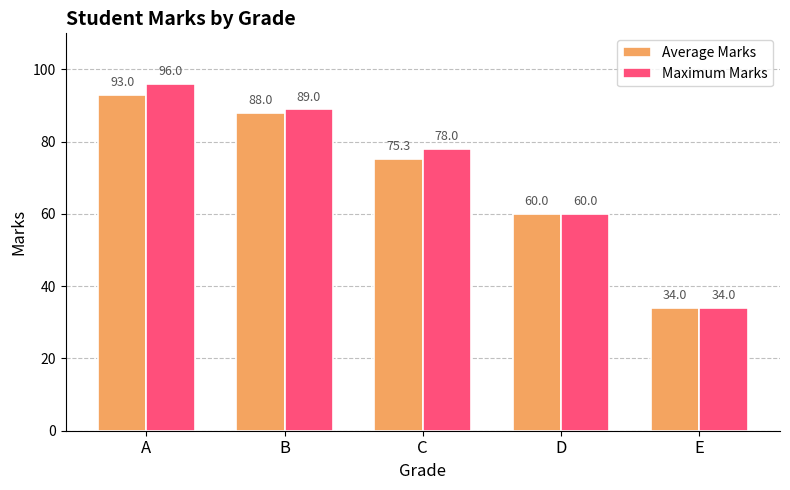

What is the smallest value displayed?

34.0